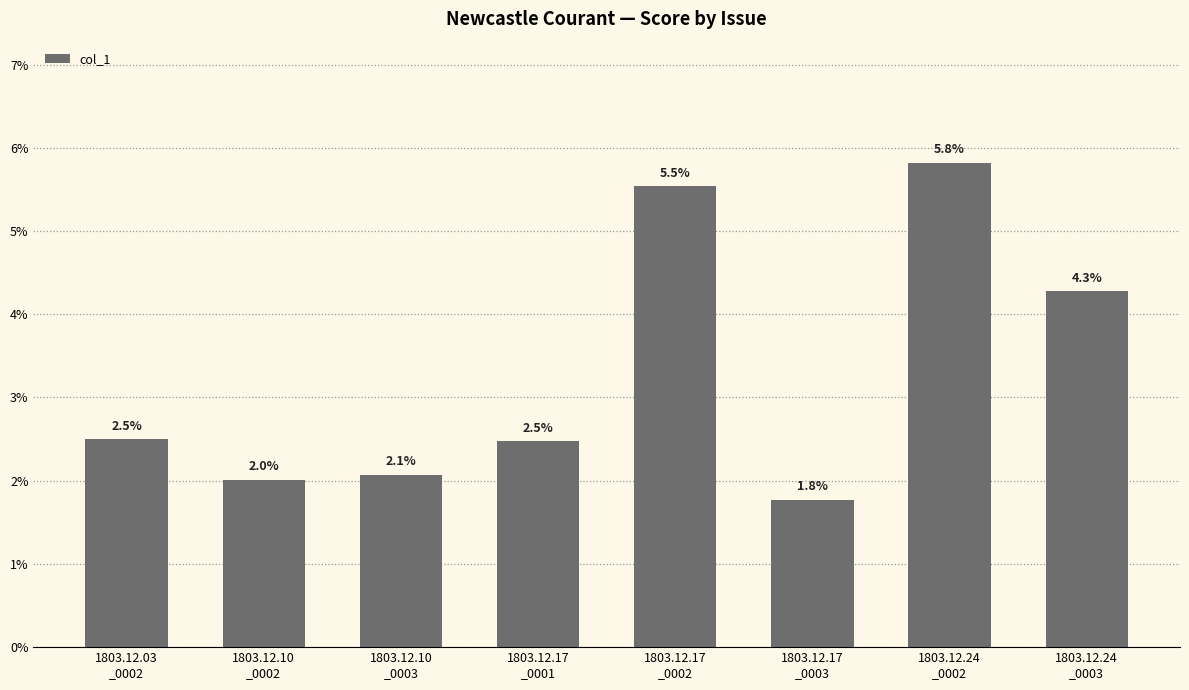

Are the bars horizontal?

No